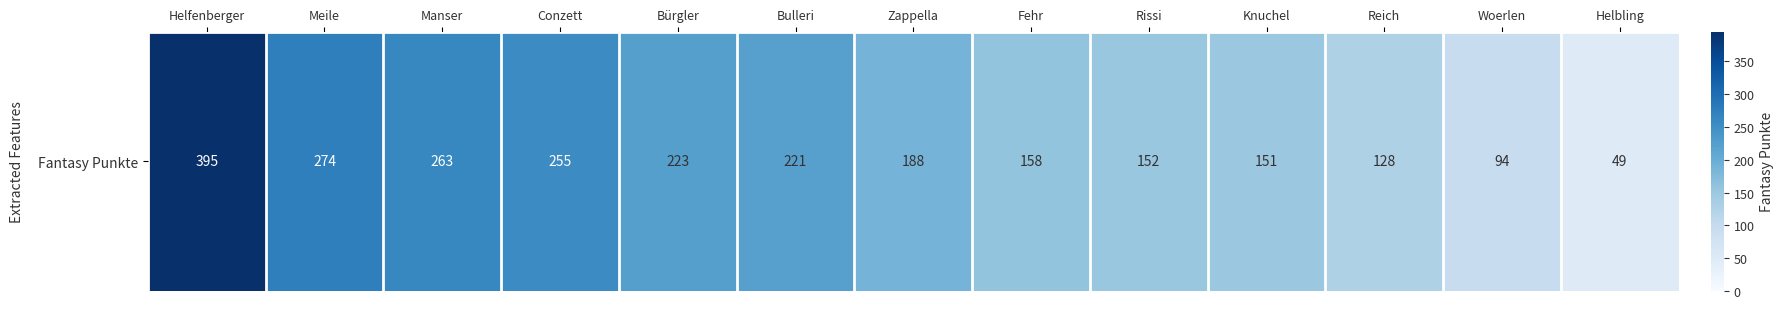

Which category has the lowest value across all series?

Helbling